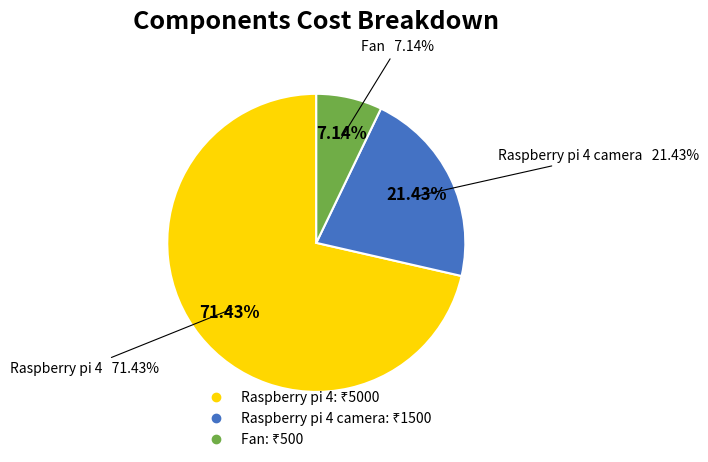

What is the smallest slice in the pie chart?

Fan